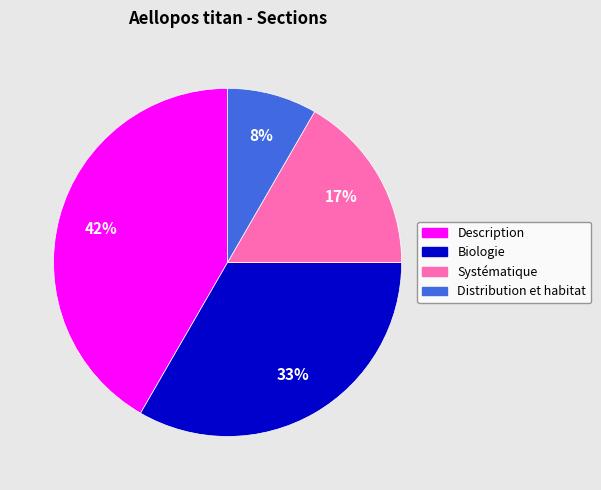

Rank the categories by value from highest to lowest.

Description, Biologie, Systématique, Distribution et habitat